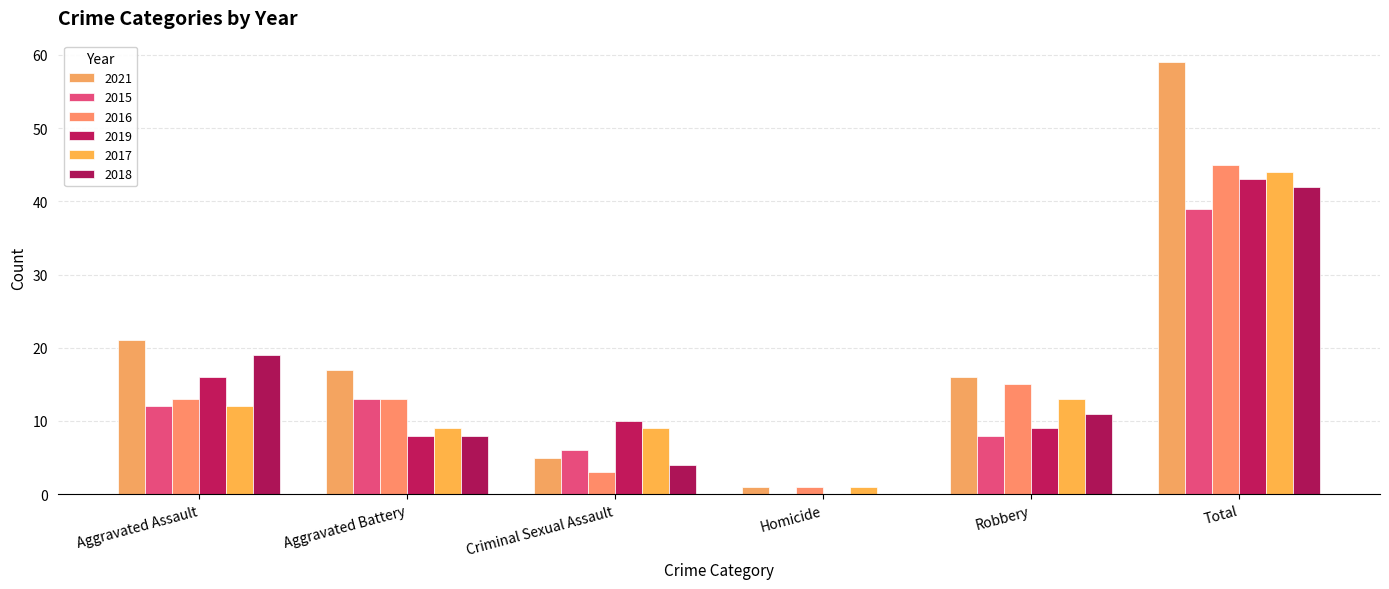

What is the label of the 3rd bar from the left?

Criminal Sexual Assault